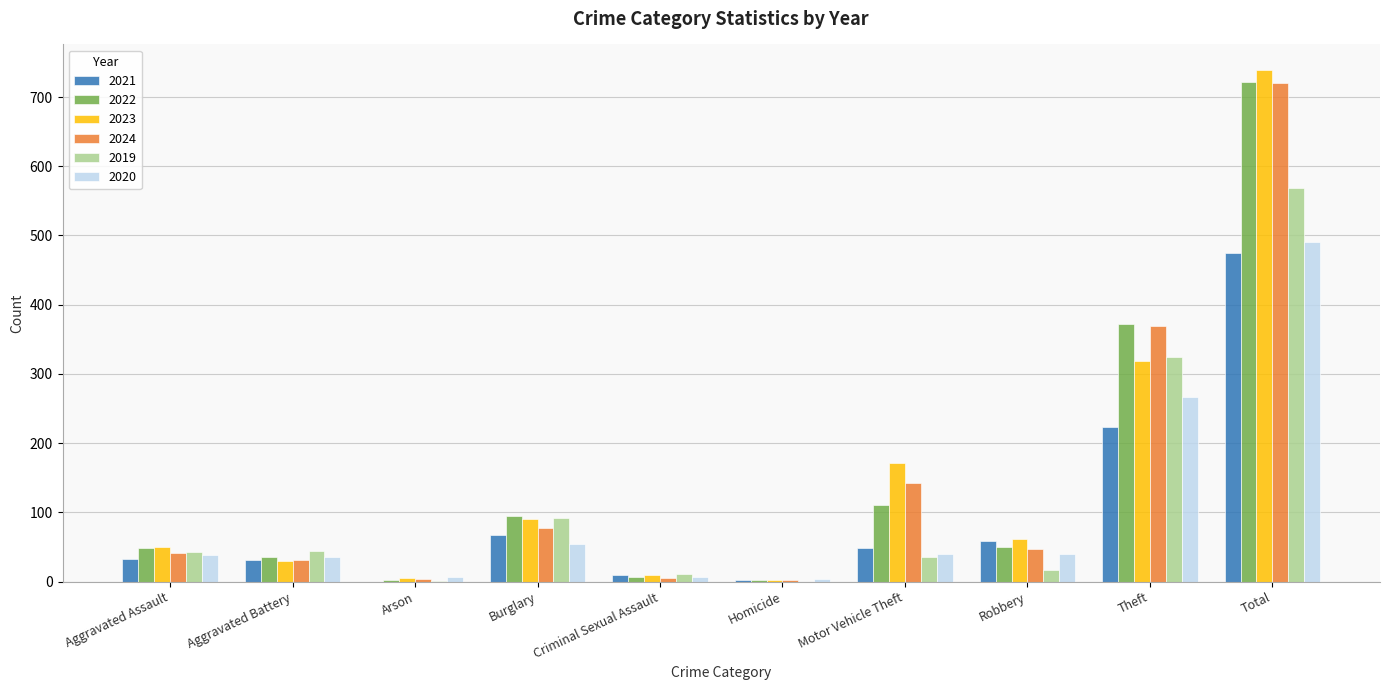

What is the average value of the 2024 series?

144